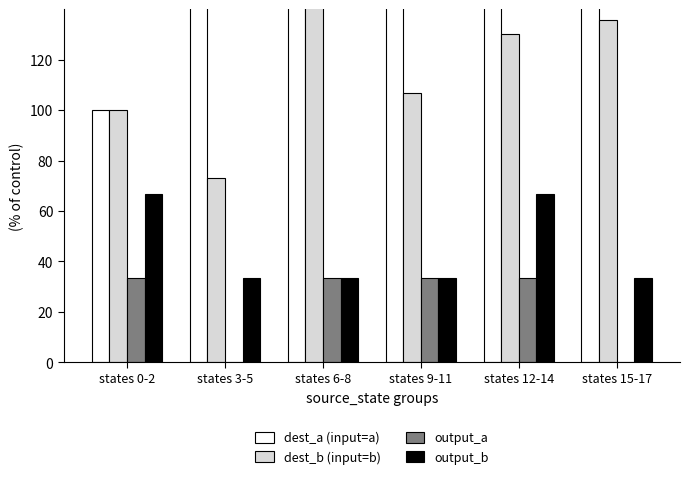

What is the sum of the dest_b (input=b) values at states 6-8 and states 0-2?

245.3